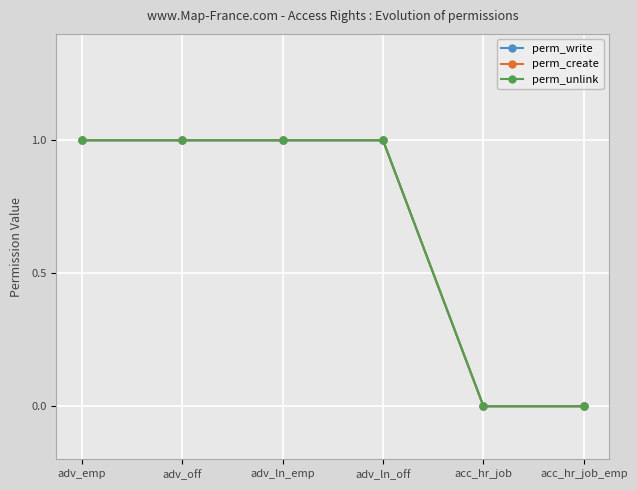

Is the value of perm_unlink at adv_ln_emp greater than the value of perm_create at adv_ln_off?

No